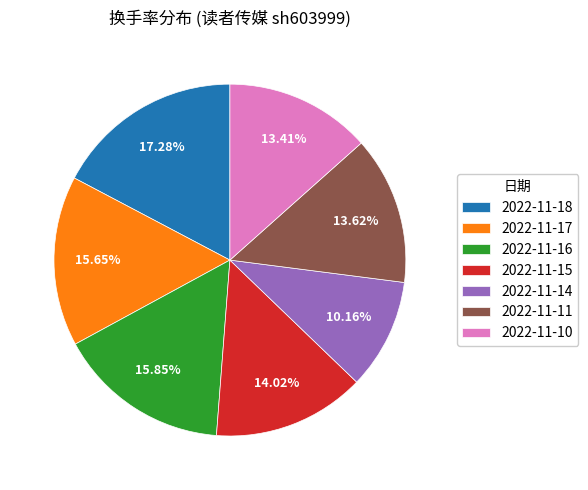

Between 2022-11-10 and 2022-11-16, which is larger?

2022-11-16